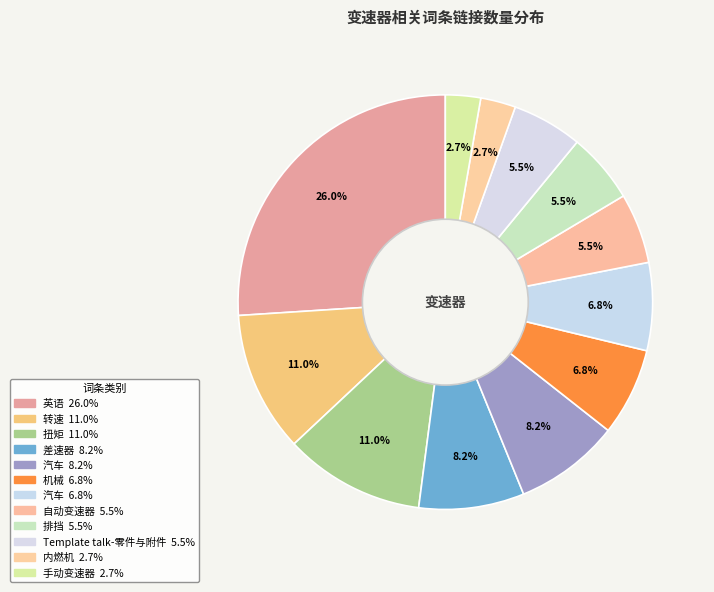

How many slices are in this pie chart?

12